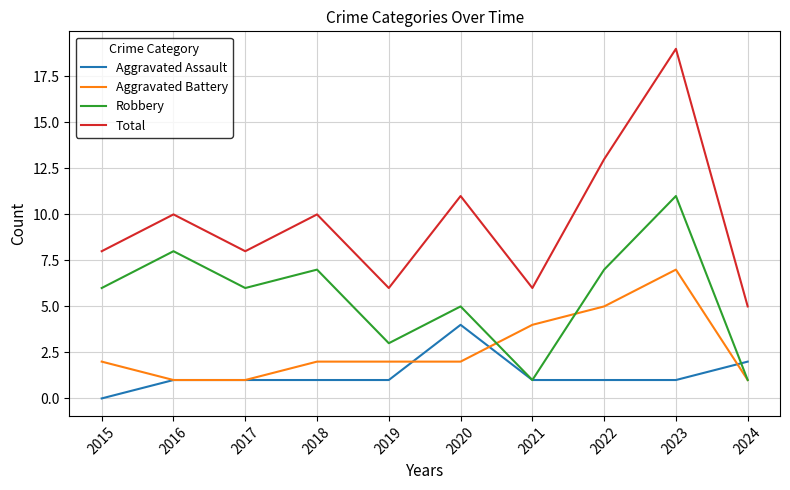

Is it true that Total equals 8 at 2017?

True